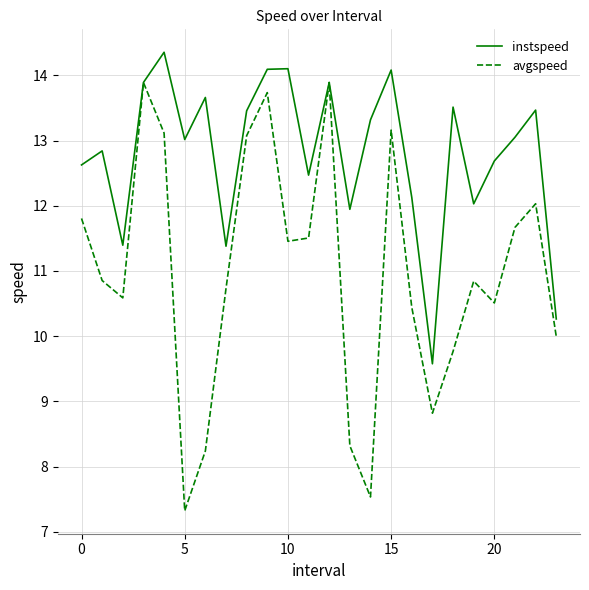

Is this an area chart (filled region under the line)?

No